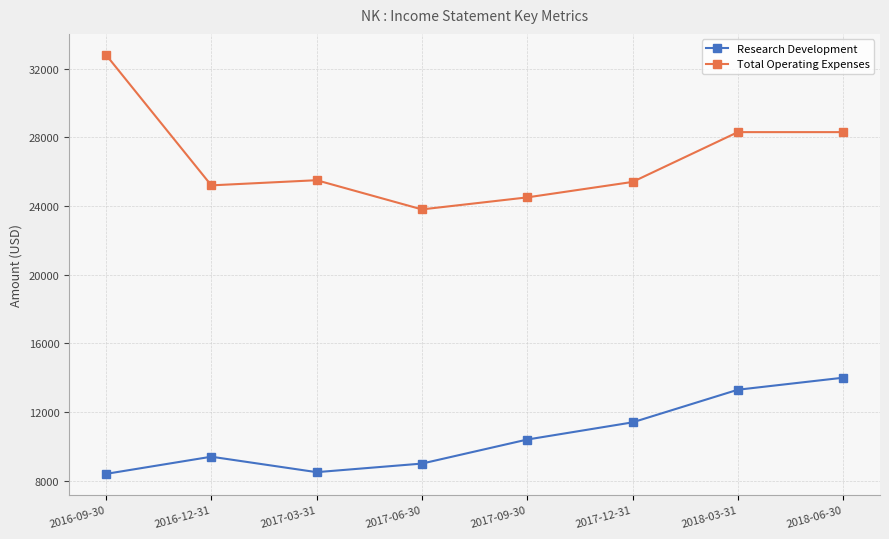

What is the difference between the second highest and minimum values in the Total Operating Expenses series?

4500